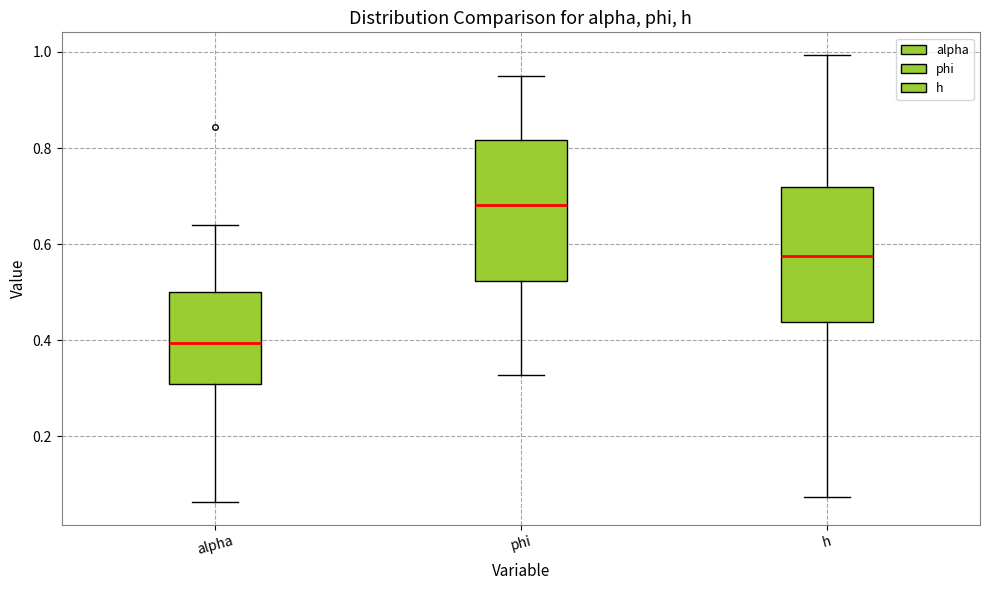

Reading left to right, read every box against the y-axis: the position of its median line, the range the box covers, and the ends of its whiskers. The values are not printed on the chart, so give them approximately, as read against the axis.

alpha: median 0.40, box 0.30 to 0.50, whiskers 0.06 to 0.64
phi: median 0.68, box 0.52 to 0.82, whiskers 0.32 to 0.94
h: median 0.58, box 0.44 to 0.72, whiskers 0.08 to 1.00